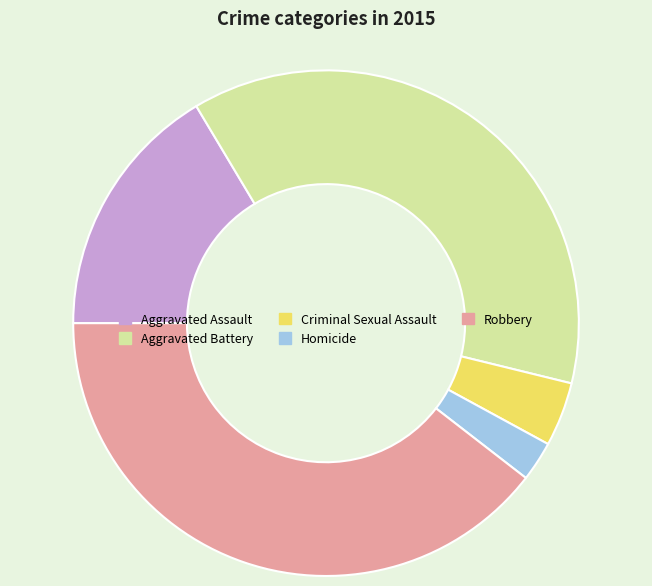

Is Robbery the majority of the pie?

No